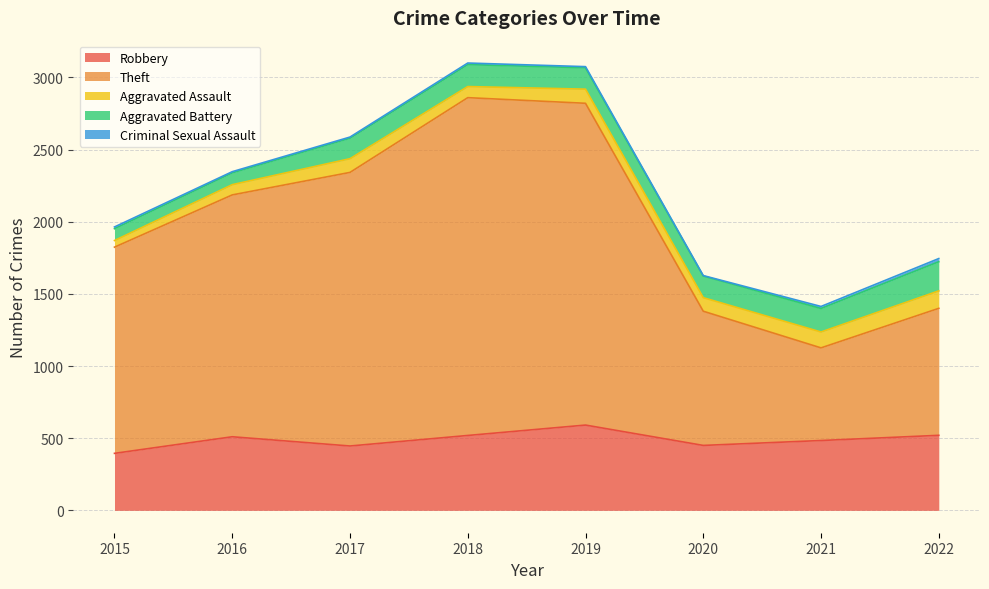

Reading left to right, what are all the values shown in this chart?

Robbery: 395	510	446	519	591	450	484	520
Theft: 1429	1676	1896	2341	2230	930	642	880
Aggravated Assault: 46	71	95	77	98	94	110	121
Aggravated Battery: 82	82	142	152	148	150	163	202
Criminal Sexual Assault: 12	8	8	11	8	3	14	22